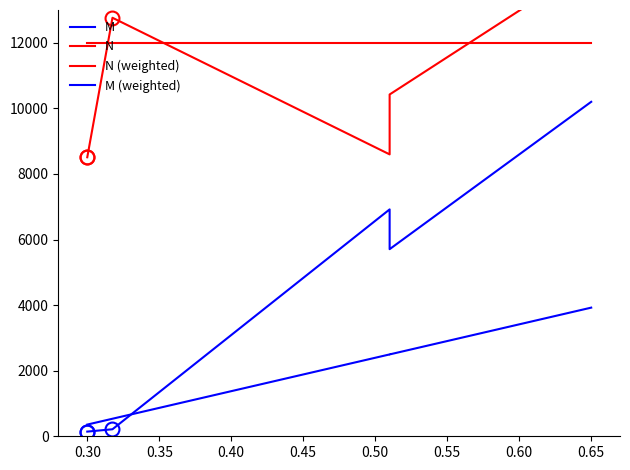

The M series shows 9493.5 at 17. True or false?

False